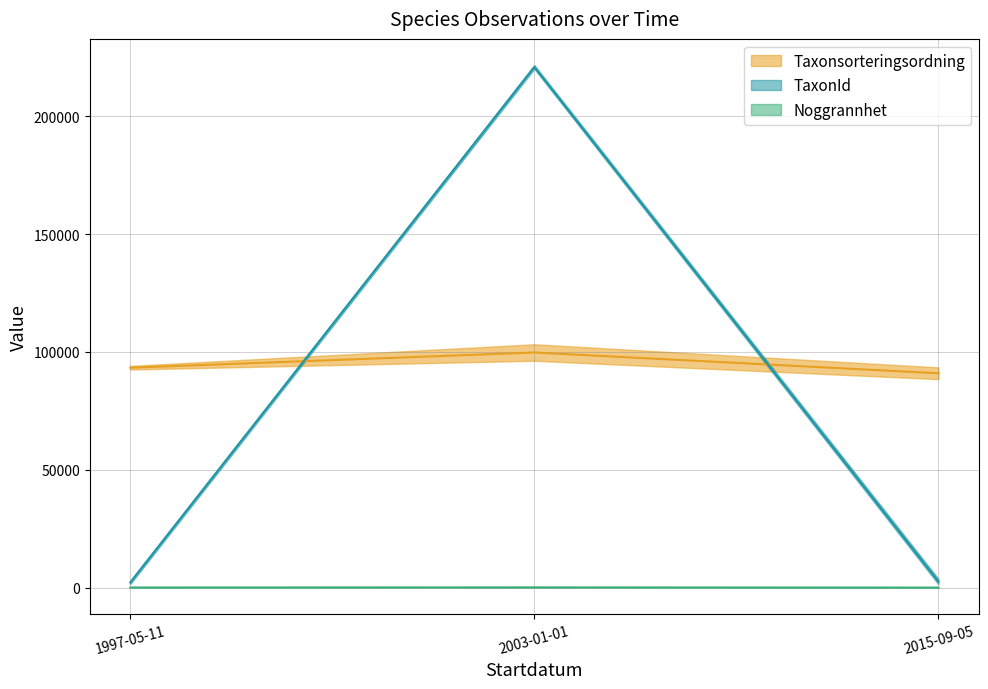

How many values in the Noggrannhet series are below 50?

1